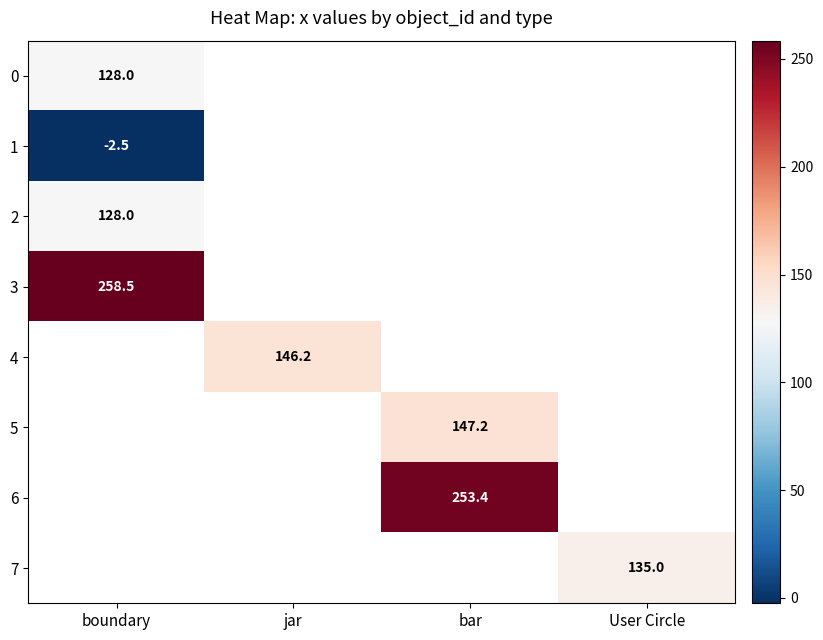

The 6 series shows 253.4 at bar. True or false?

True